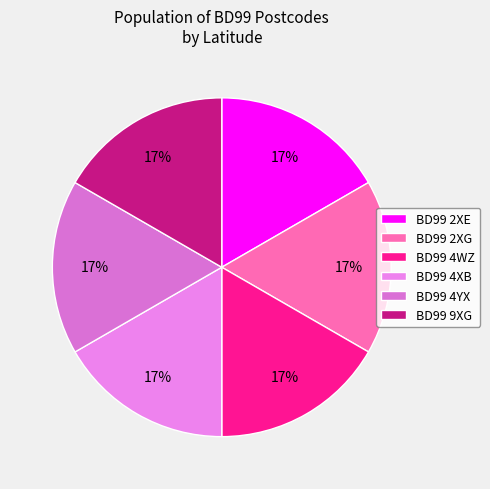

How many segments does this pie chart have?

6